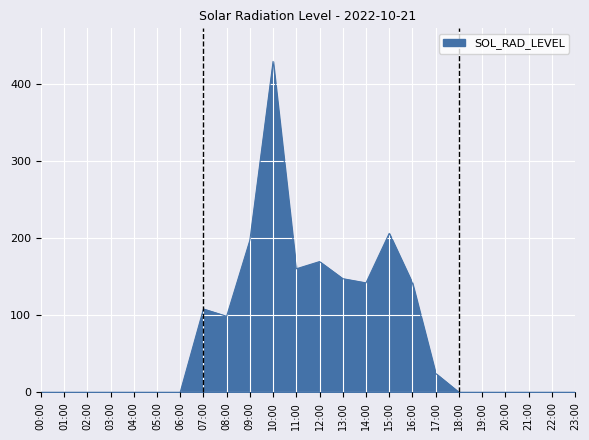

Between 11:00 and 09:00, which is larger?

09:00